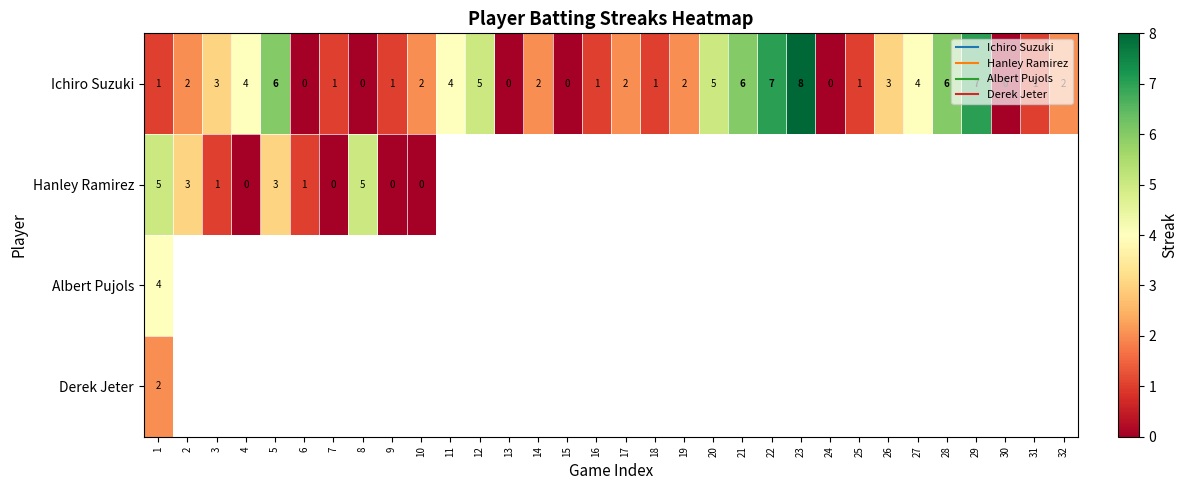

Count the number of categories in the chart.

32